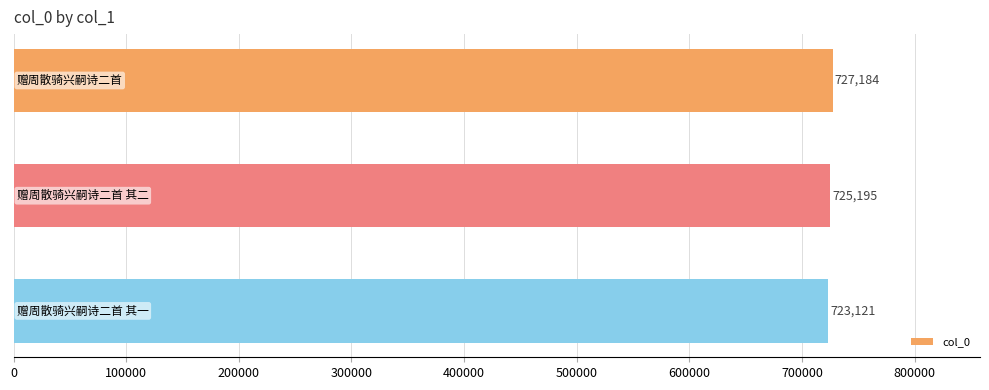

What is the average value?

725167